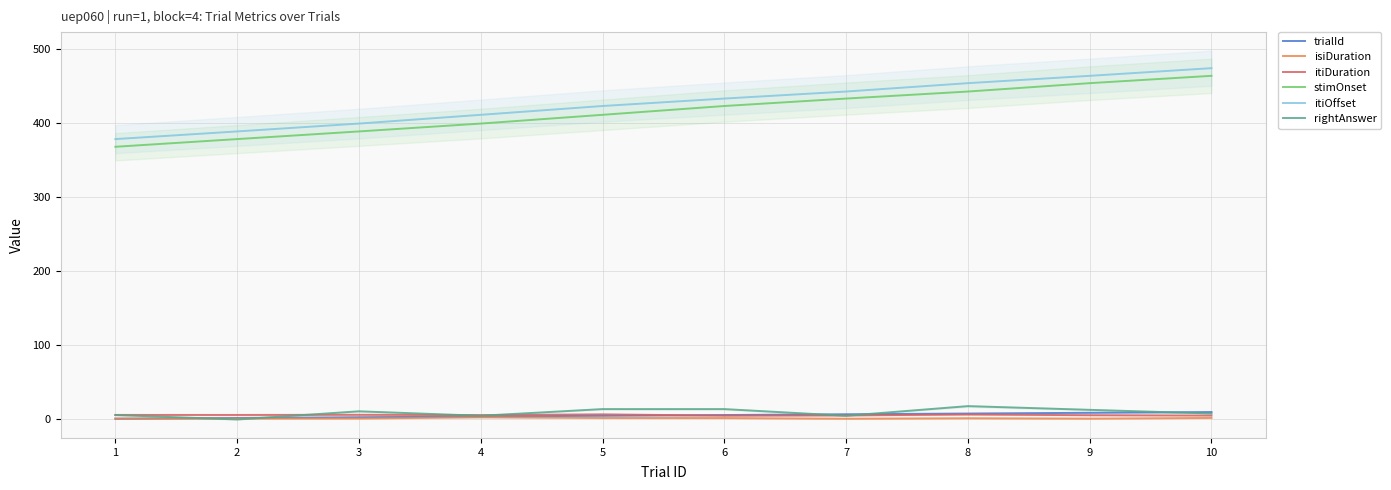

Where is the first local minimum for isiDuration?

7